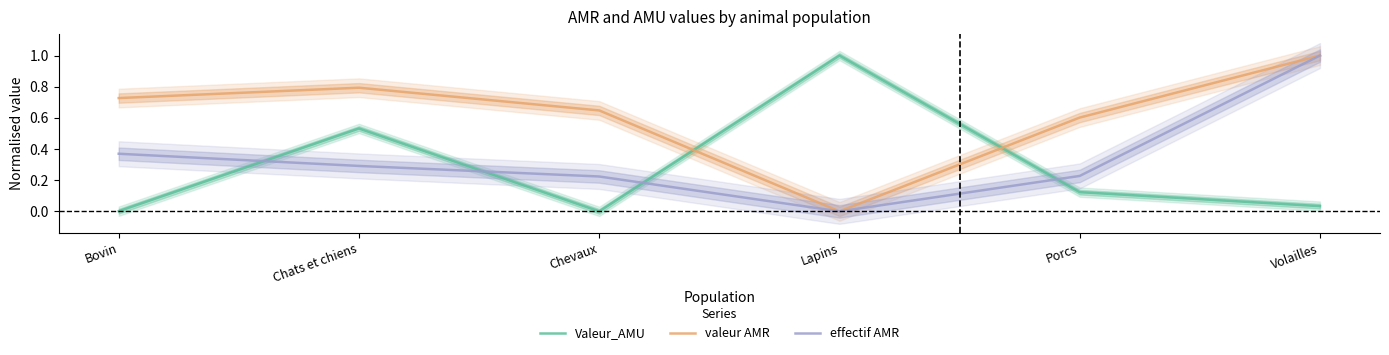

How many intersections are there between Valeur_AMU and valeur AMR?

2